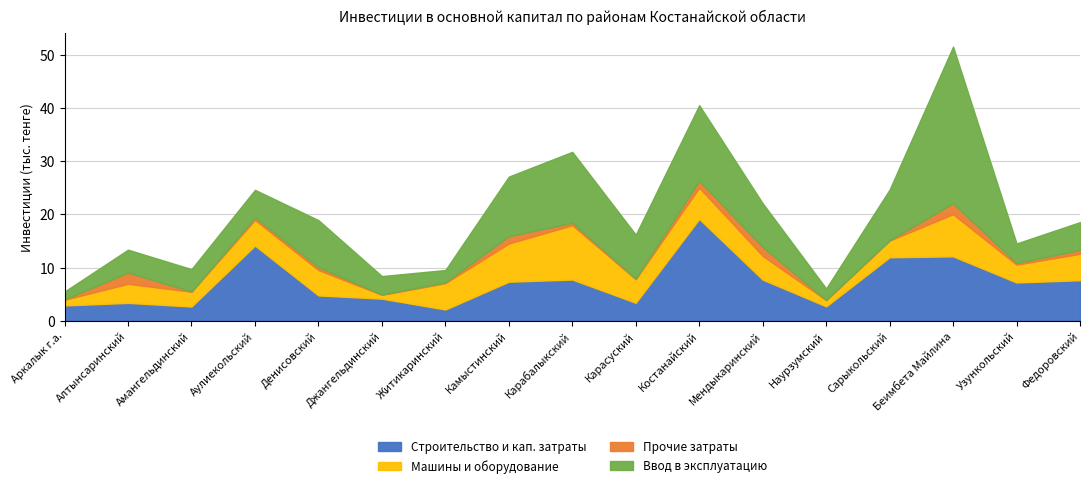

The Строительство и кап. затраты series shows 8.2 at Денисовский. True or false?

False